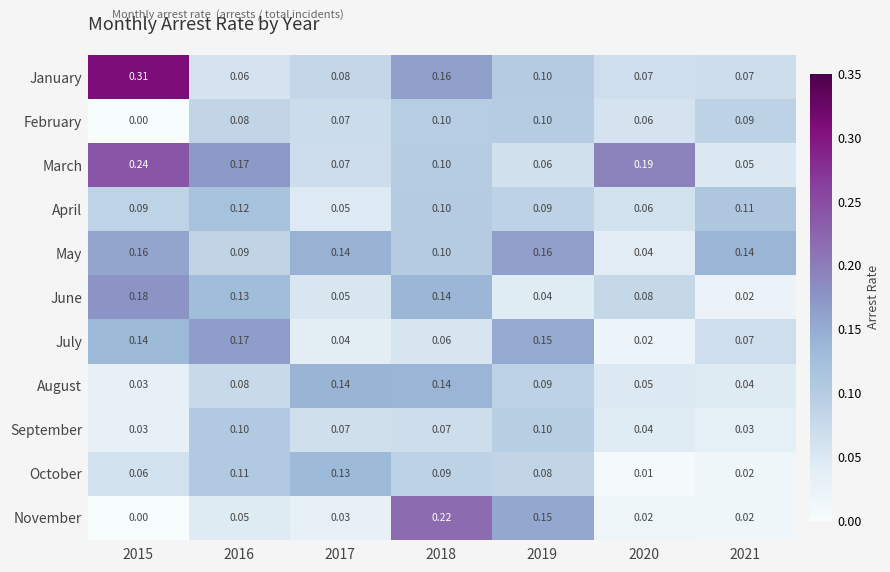

At which category is the sum across all series the highest?

2018